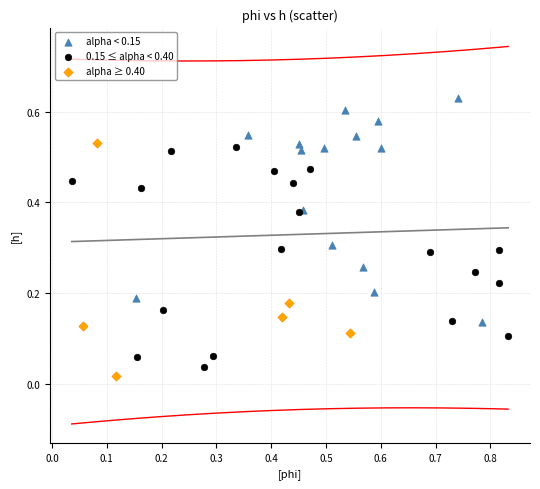

Which series contains the highest Y value?

alpha < 0.15